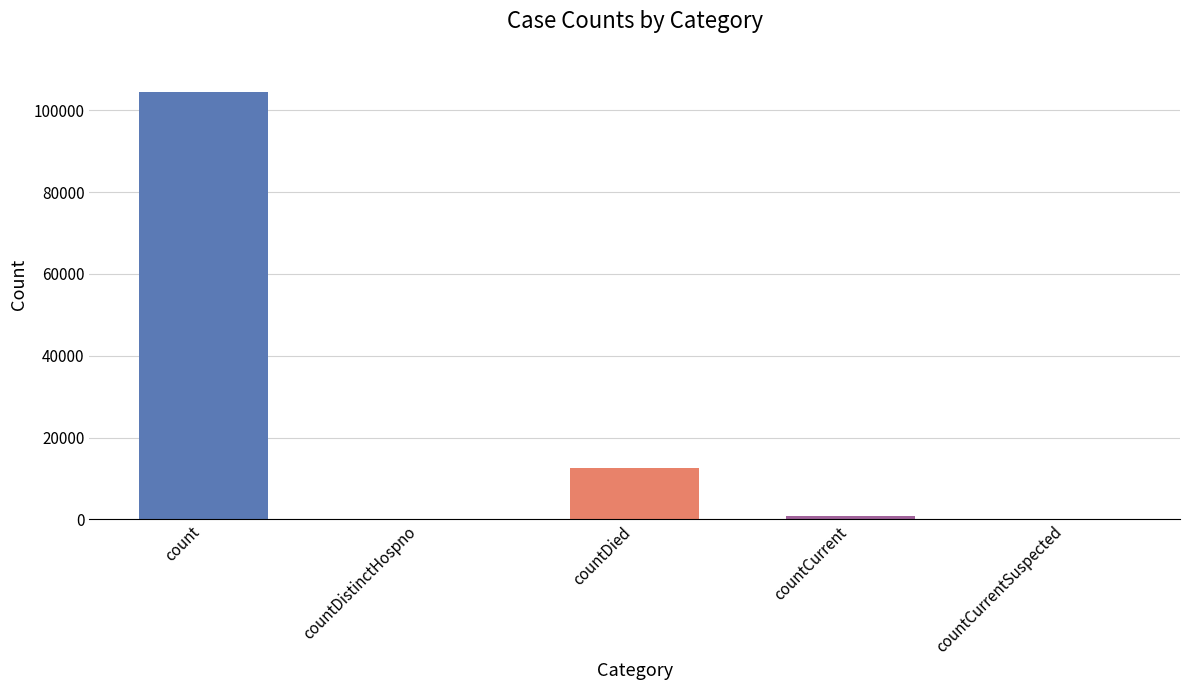

What is the greatest value displayed?

104620